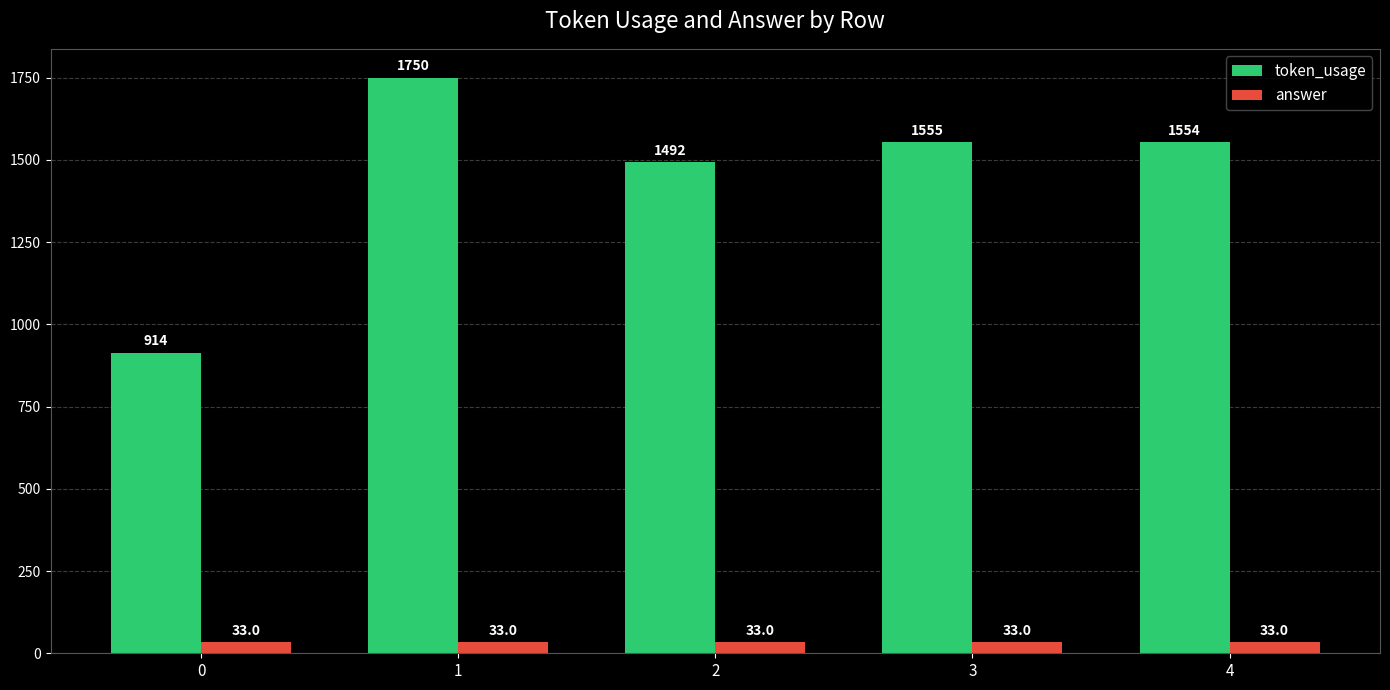

At how many categories does at least one series exceed 316?

5